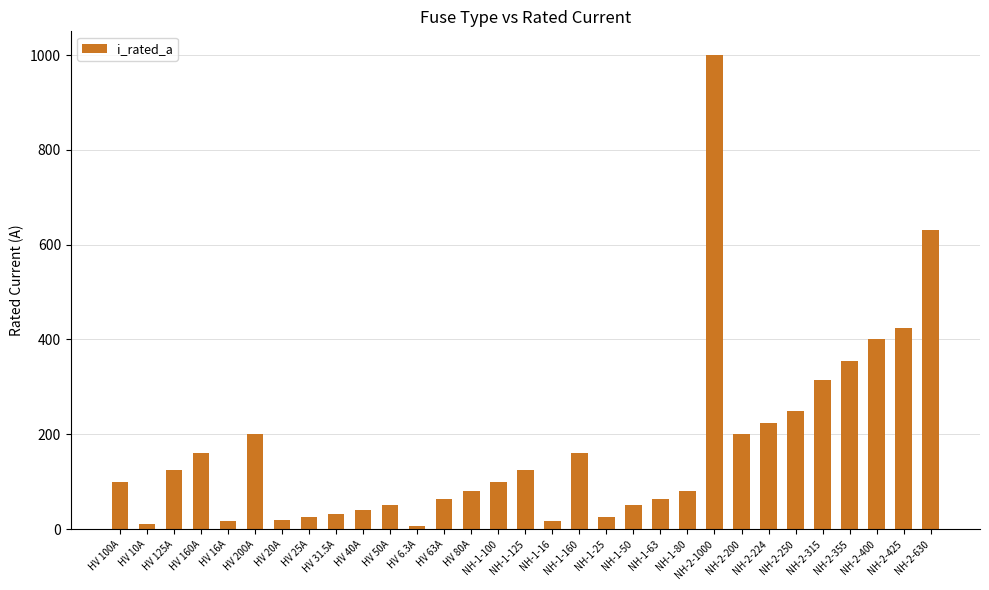

What position from the left is NH-1-63?

21